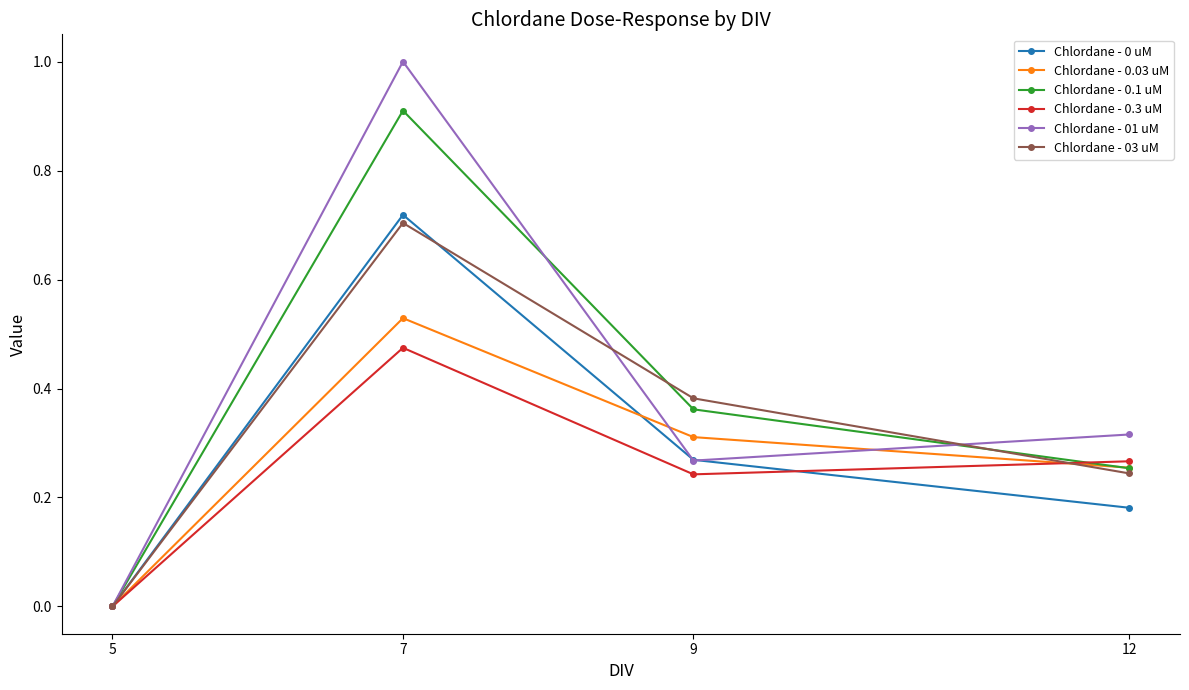

How many data points in Chlordane - 0.3 uM are above 0?

3